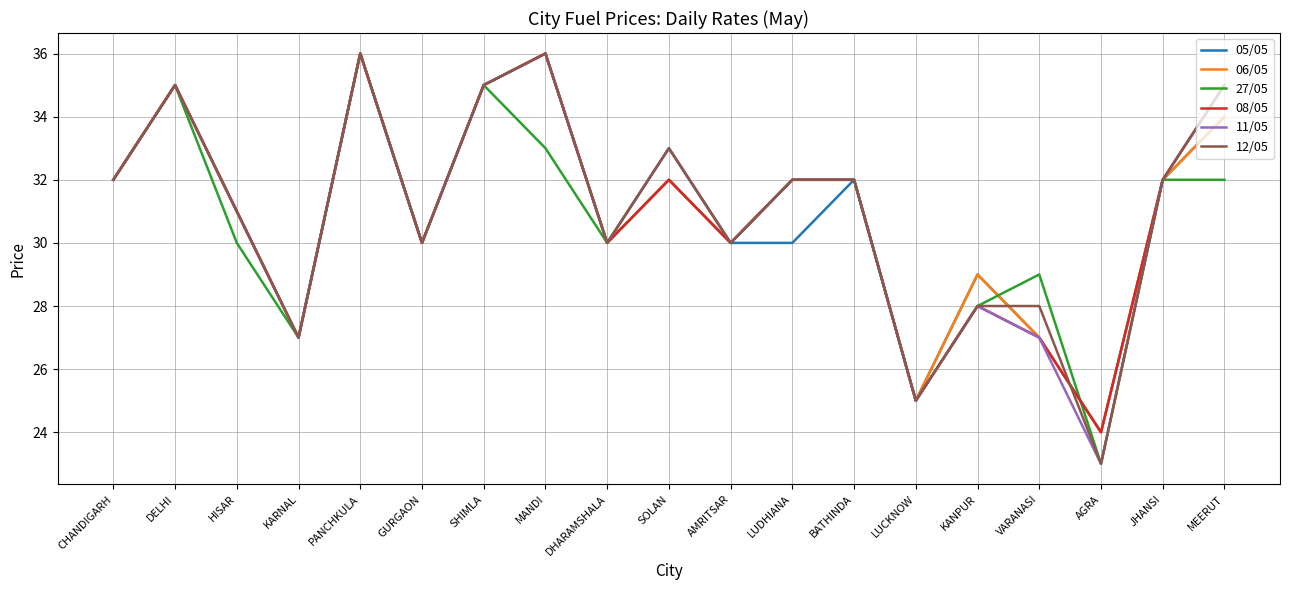

Reading right to left, what are all the values shown in this chart?

05/05: 34	32	24	27	29	25	32	30	30	32	30	36	35	30	36	27	31	35	32
06/05: 34	32	24	27	29	25	32	32	30	32	30	36	35	30	36	27	31	35	32
27/05: 32	32	23	29	28	25	32	32	30	33	30	33	35	30	36	27	30	35	32
08/05: 35	32	24	27	28	25	32	32	30	32	30	36	35	30	36	27	31	35	32
11/05: 35	32	23	27	28	25	32	32	30	33	30	36	35	30	36	27	31	35	32
12/05: 35	32	23	28	28	25	32	32	30	33	30	36	35	30	36	27	31	35	32